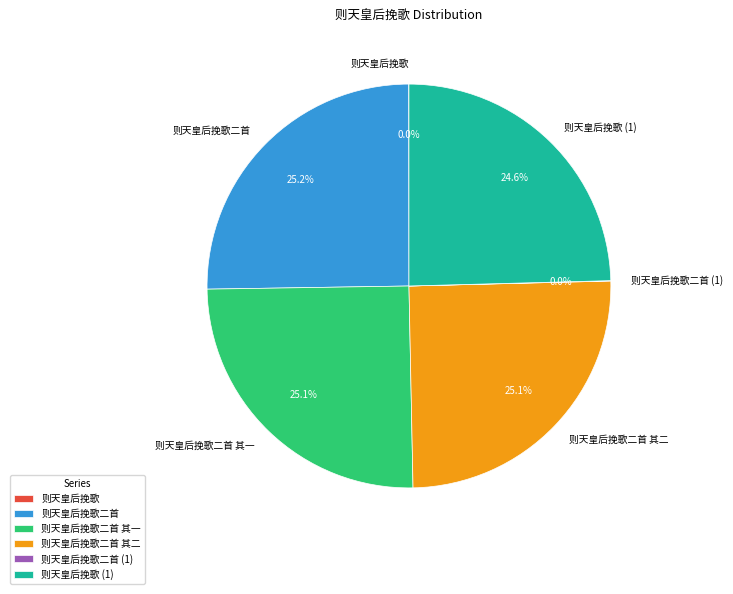

Is there a majority slice in this chart?

No